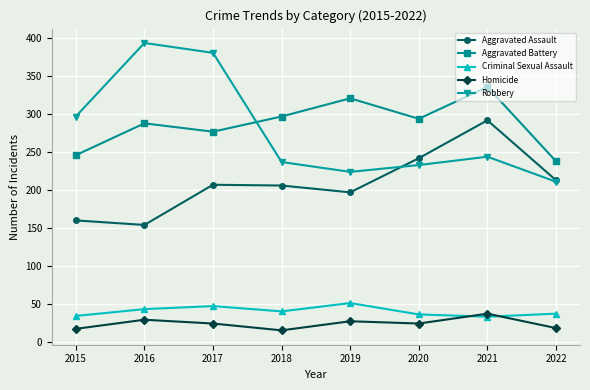

The value of Criminal Sexual Assault at 2018 is 18. True or false?

False